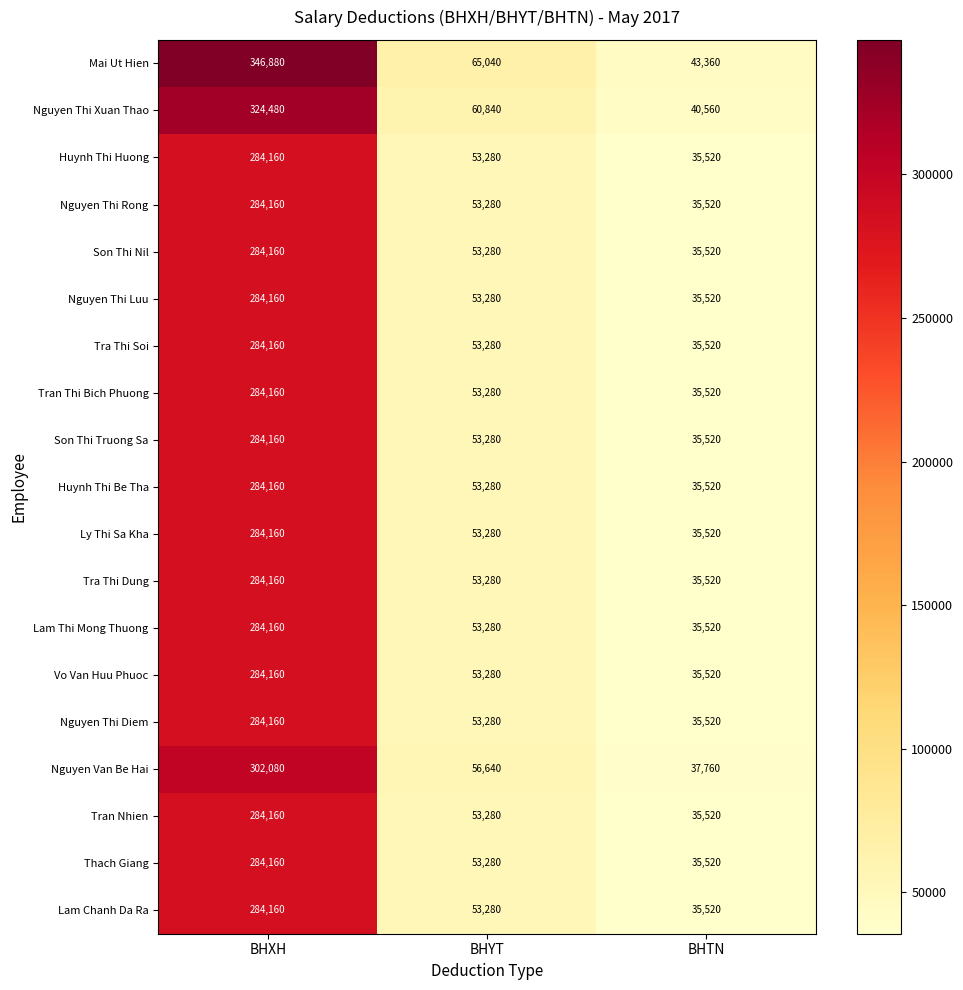

Is it true that Tra Thi Soi equals 53280 at BHYT?

True